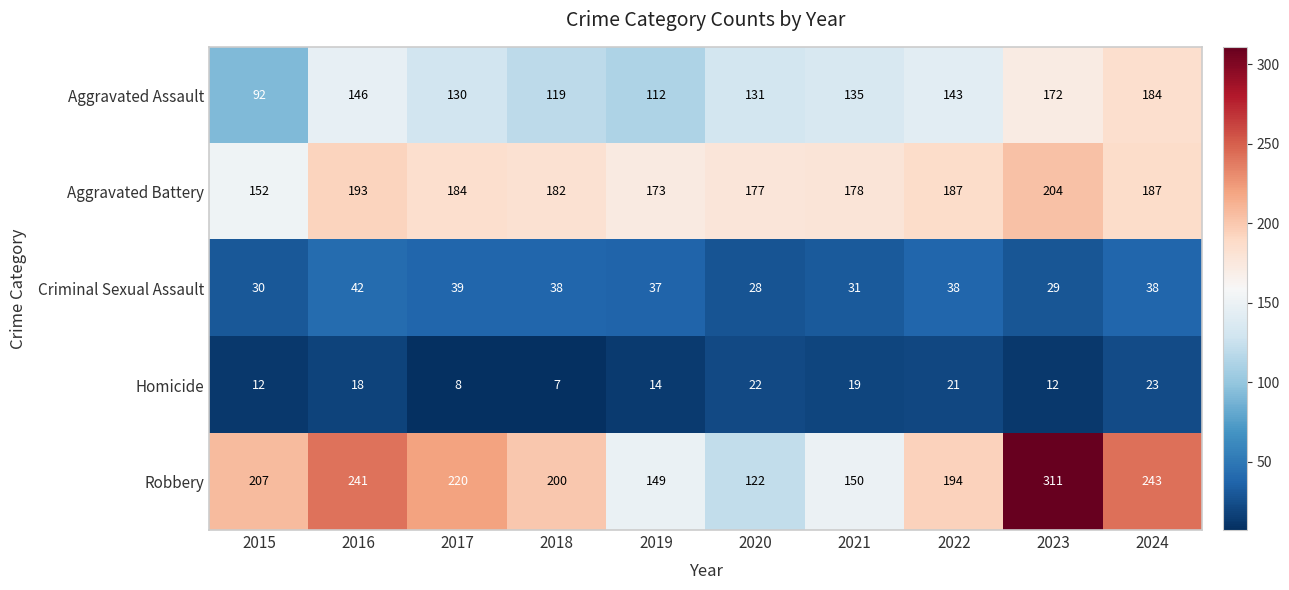

Which series has the largest range (max minus min)?

Robbery